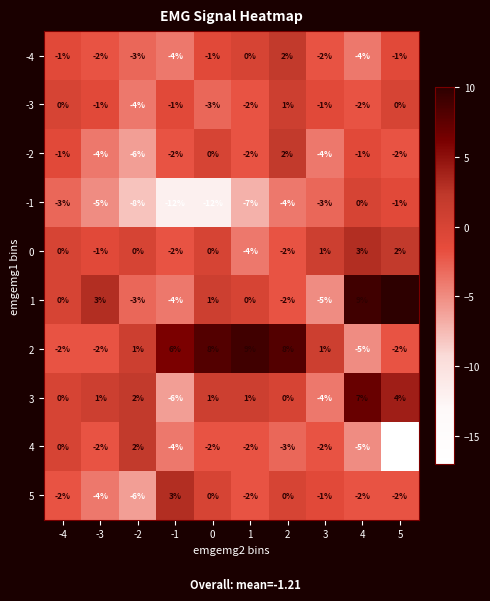

Is it true that -4 equals -4 at 4?

True